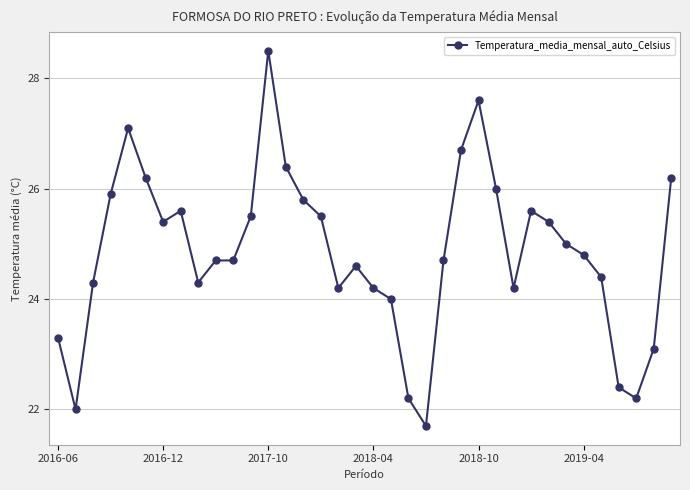

What is the difference between the second highest and minimum values?

5.9